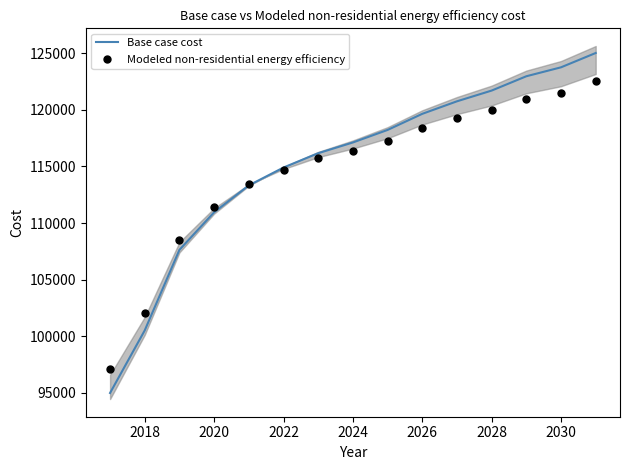

List the series in order of their peak value, highest first.

Base case cost, Modeled non-residential energy efficiency